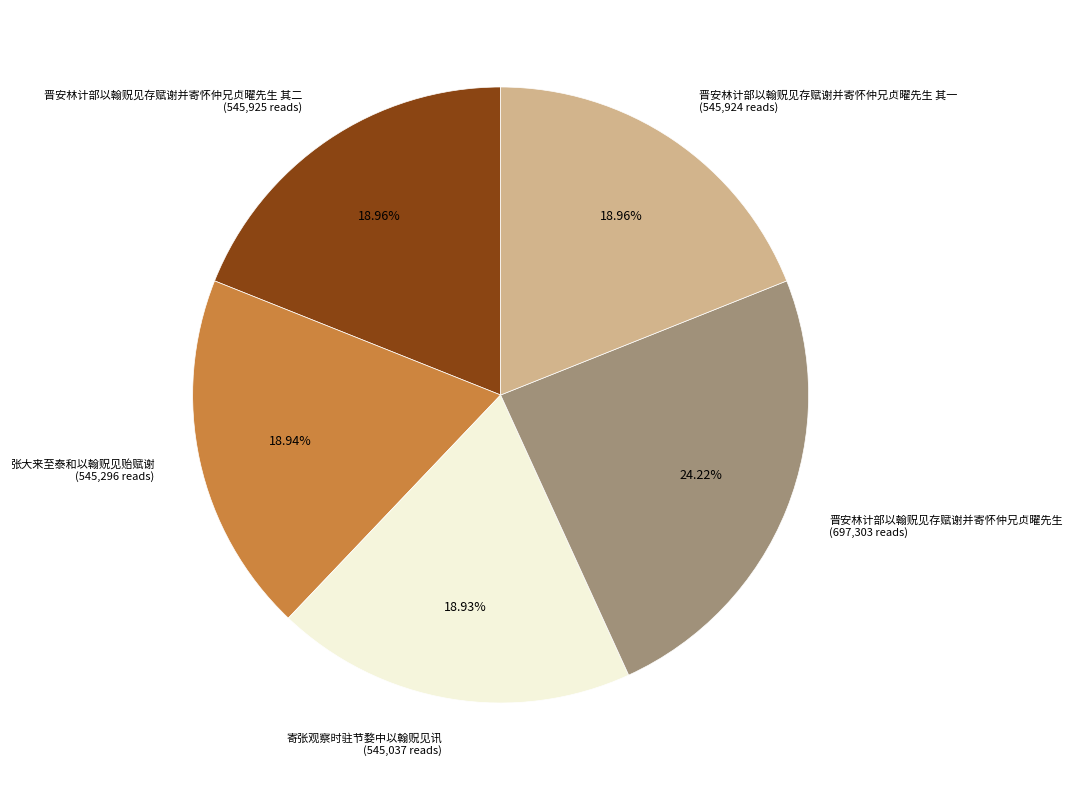

What is the ratio of the value at 寄张观察时驻节婺中以翰贶见讯 to the value at 晋安林计部以翰贶见存赋谢并寄怀仲兄贞曜先生 其二?

1.0